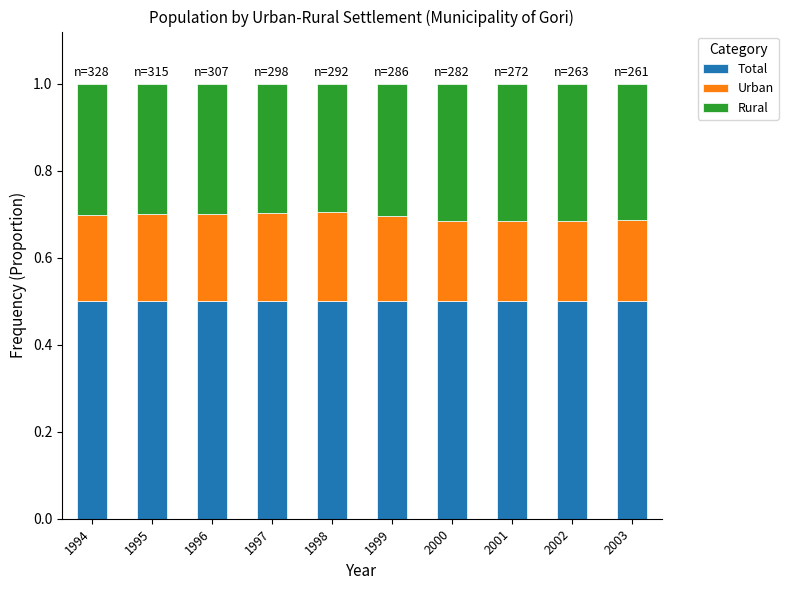

Are the bars horizontal?

No